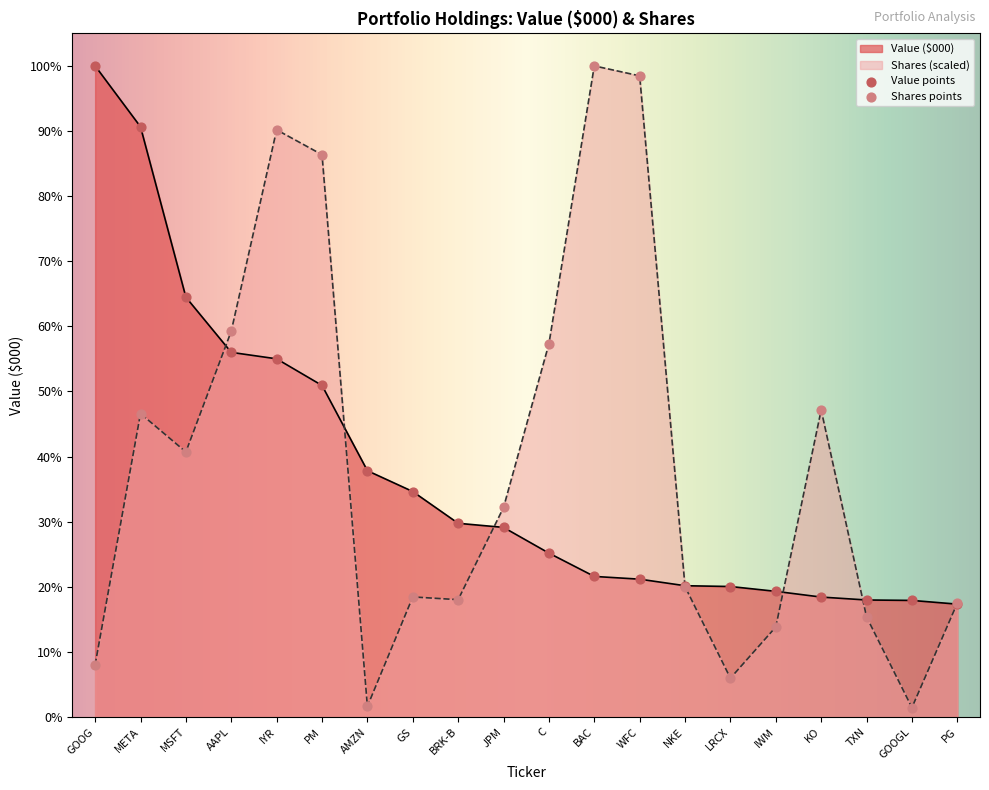

Which series has the largest total across all categories?

Shares (scaled)